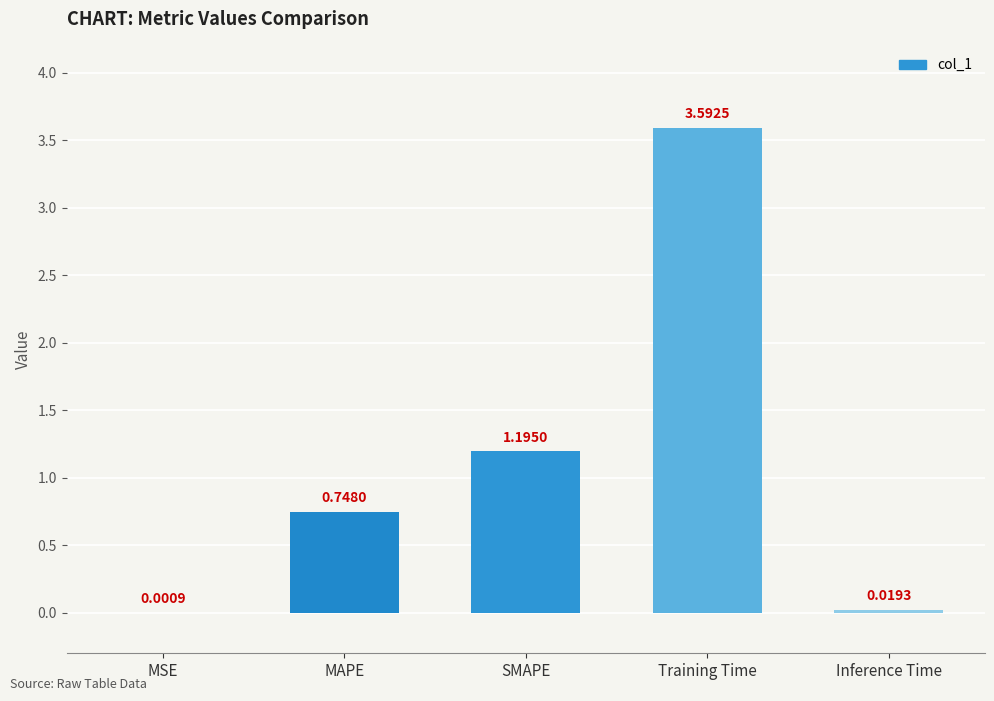

What is the change in value from MSE to Training Time?

+3.6